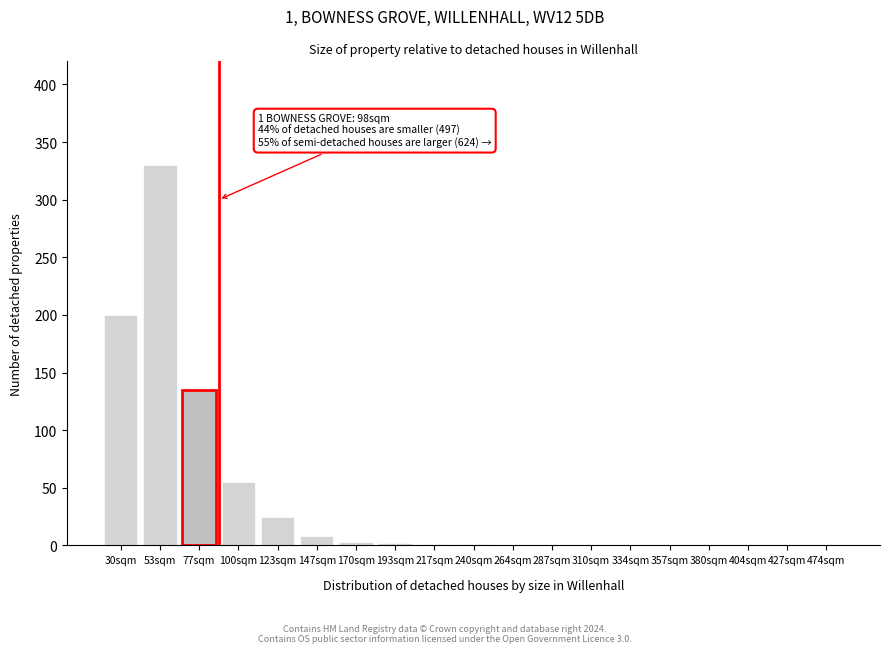

What is the sum of all values?

760